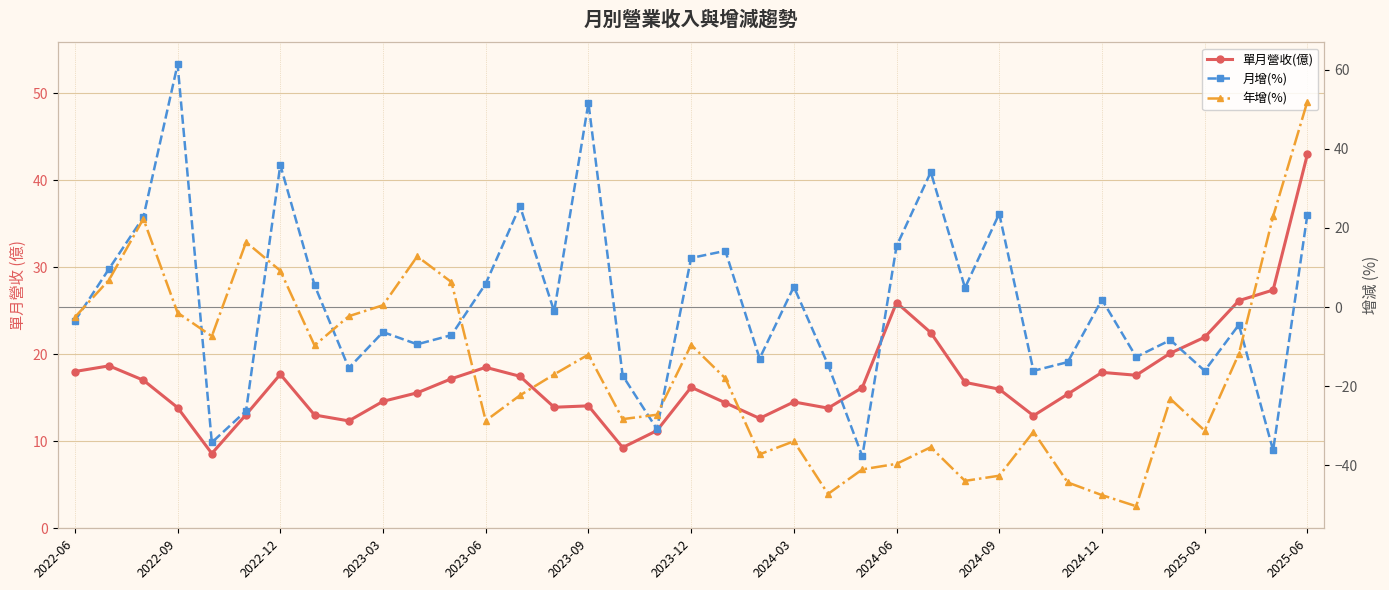

Where does the 年增(%) series first go above -18?

2022-06